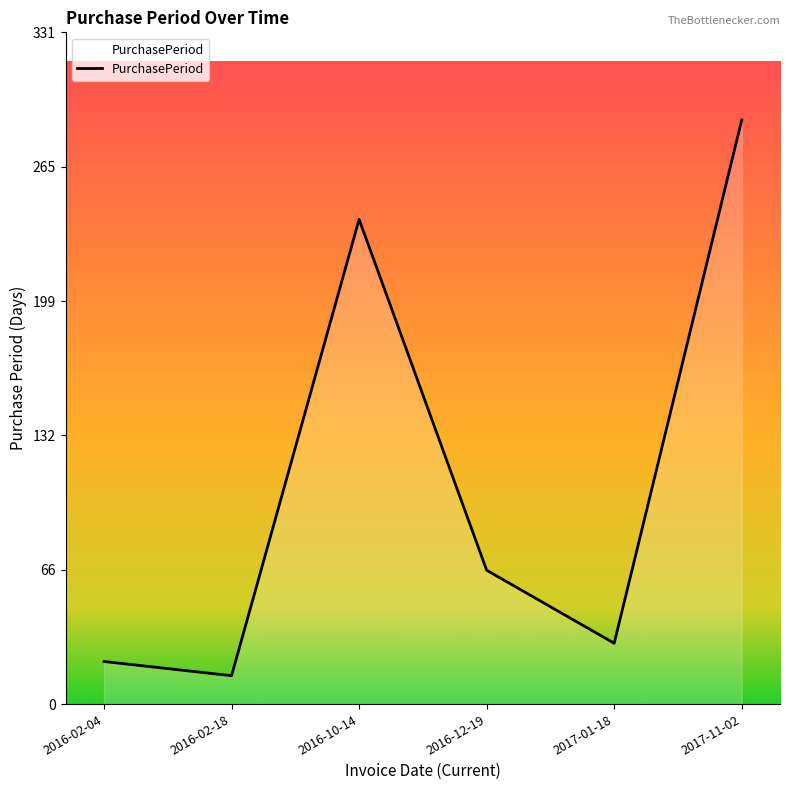

What position from the right is 2016-10-14?

4